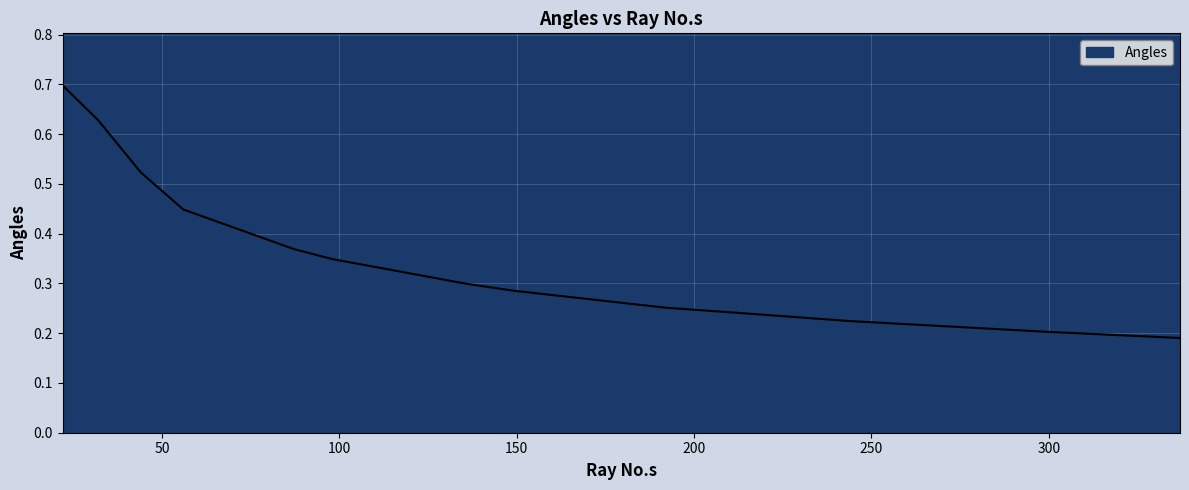

What is the greatest value displayed?

0.7